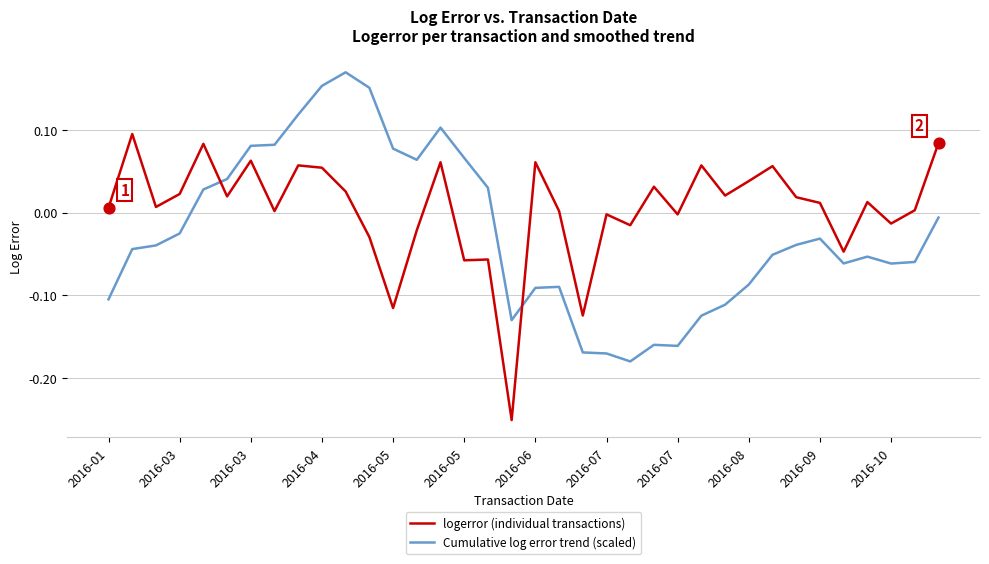

List the series in order of their overall mean, highest first.

logerror (individual transactions), Cumulative log error trend (scaled)